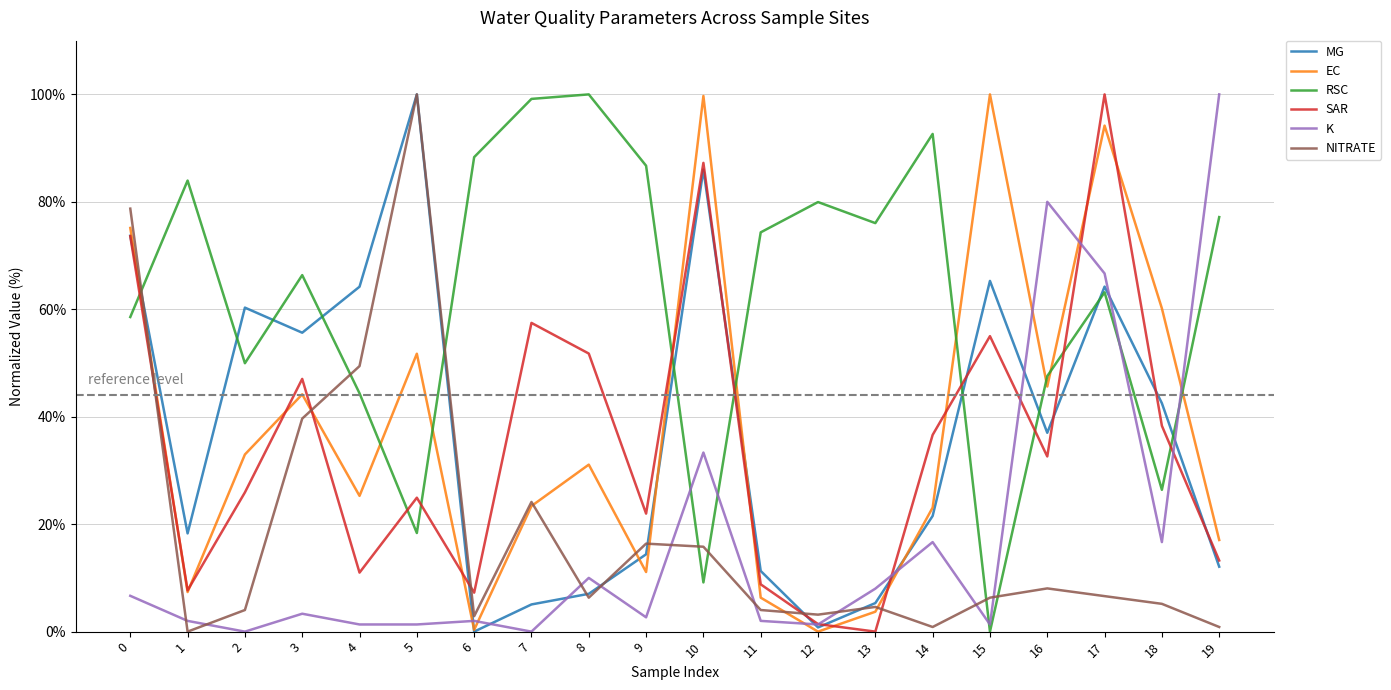

After their last crossing, which series has the higher values: SAR or EC?

EC